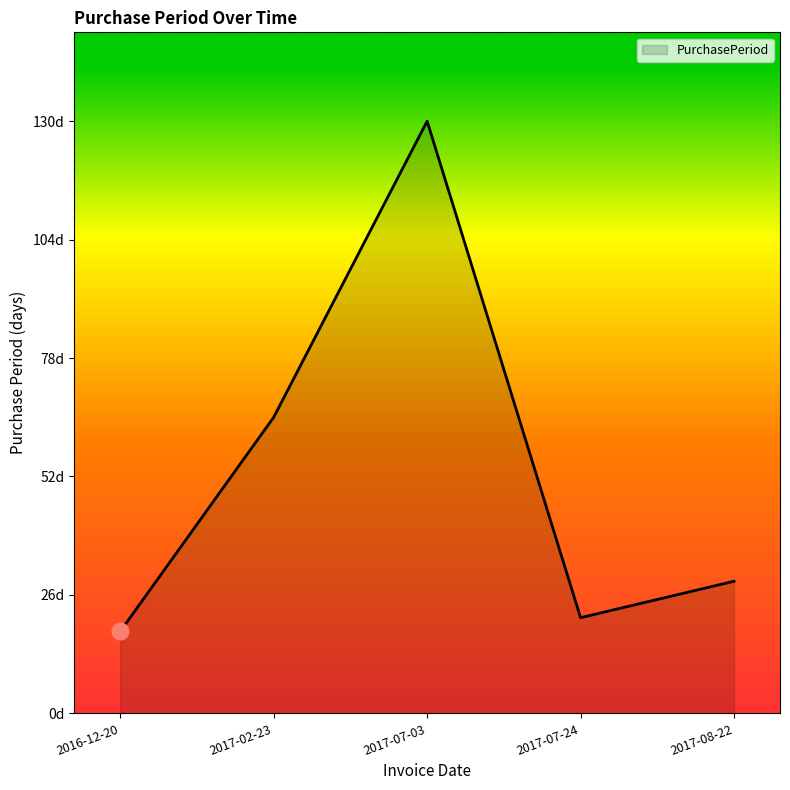

Reading left to right, extract all data points from this chart.

2016-12-20=18	2017-02-23=65	2017-07-03=130	2017-07-24=21	2017-08-22=29